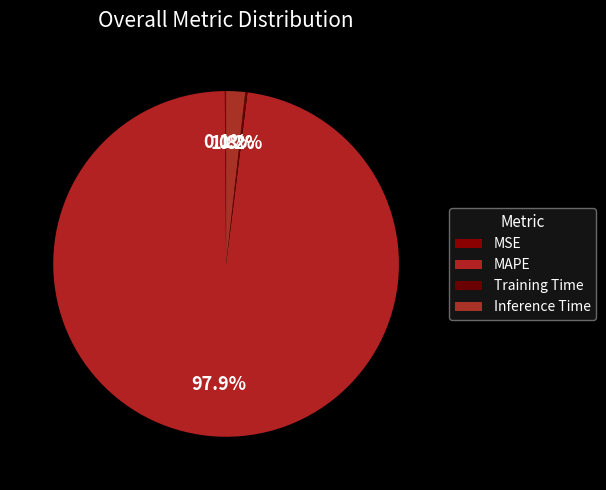

To the nearest percent, what portion does MAPE represent?

98%